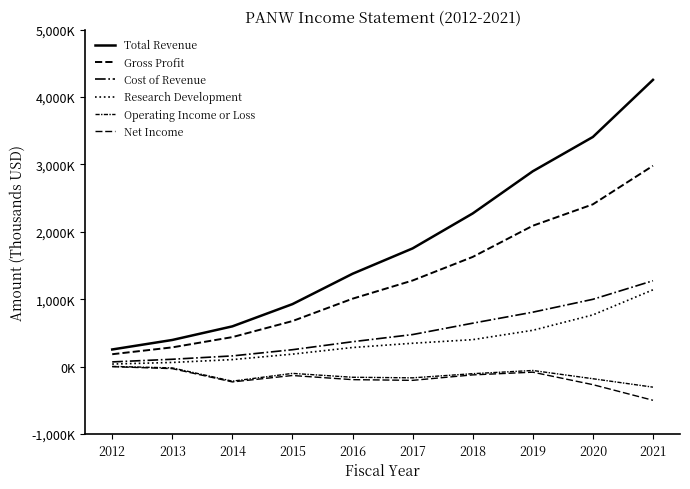

At which category is the sum across all series the highest?

2021